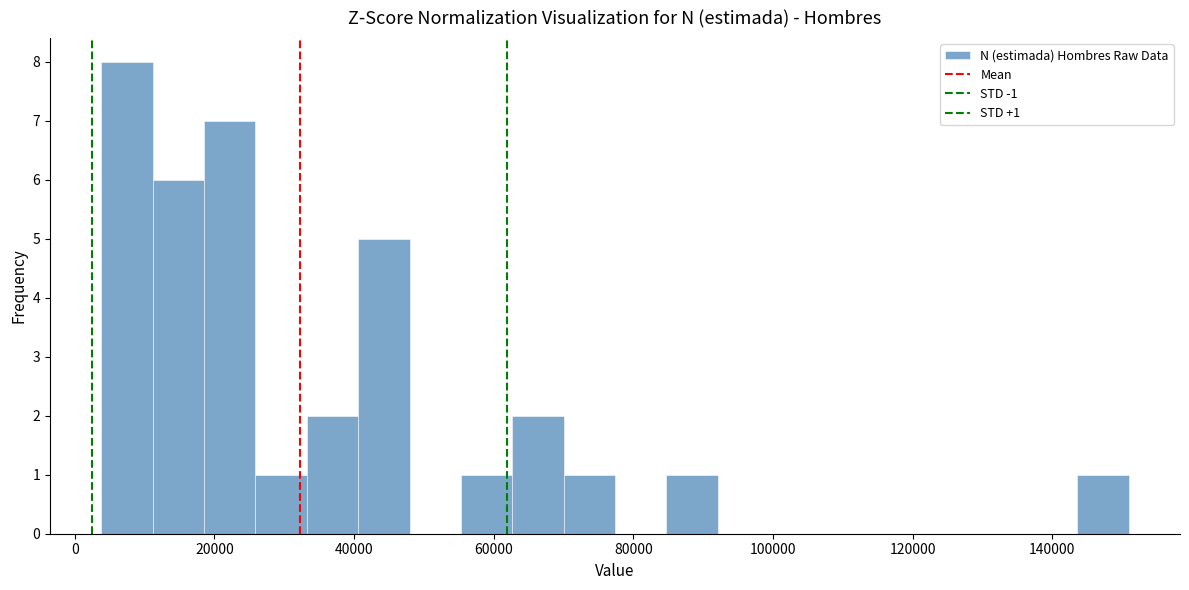

Read against the x-axis, roughly where is the centre of the tallest bar?

8000